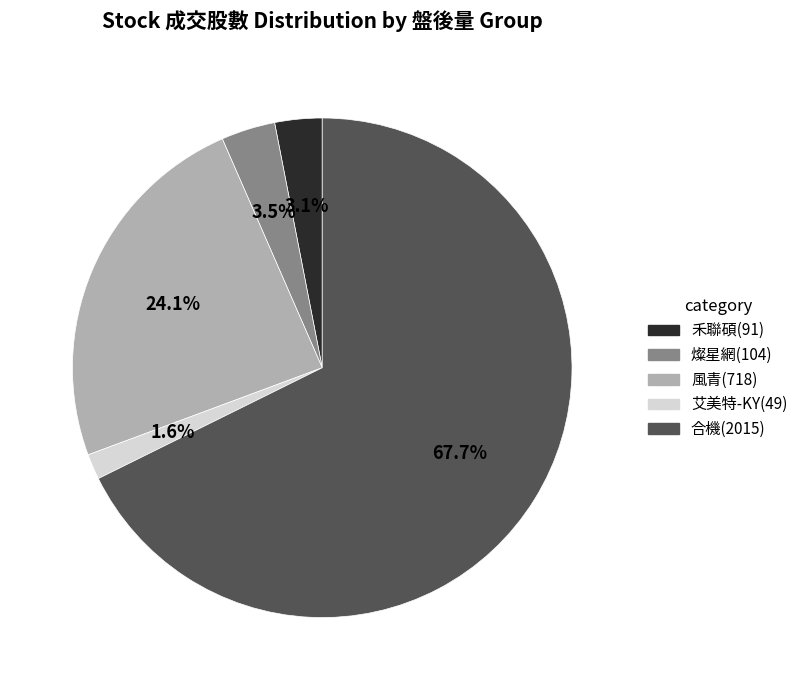

Is there any slice that represents more than half of the pie?

Yes